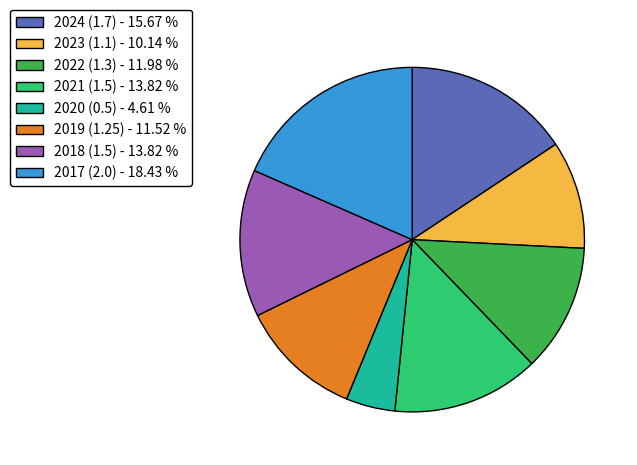

Is there any slice that represents more than half of the pie?

No